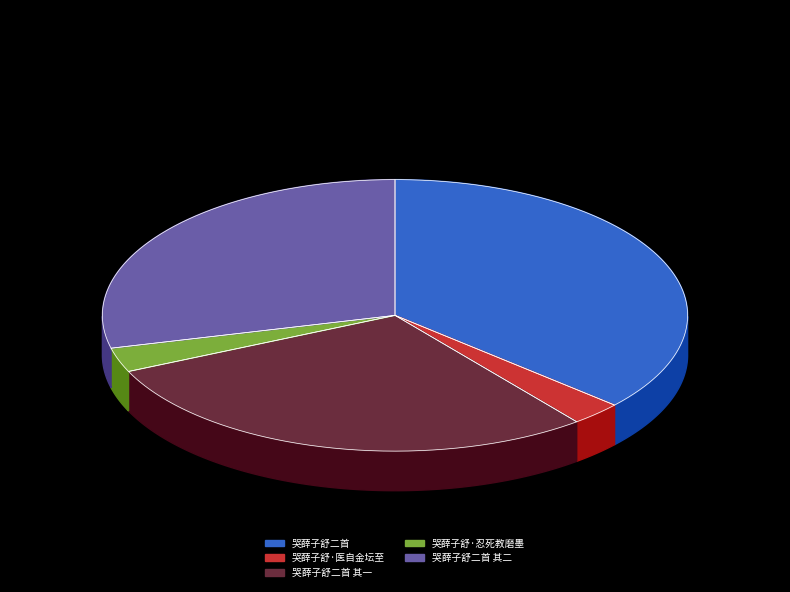

Is there any slice that represents more than half of the pie?

No